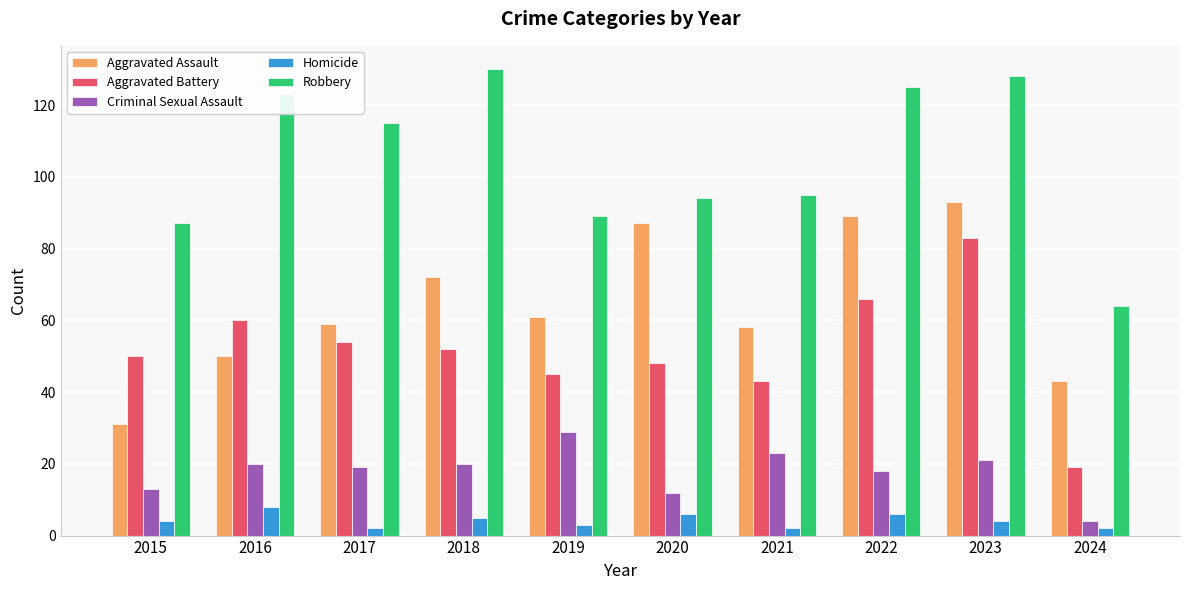

At which category is the sum across all series the highest?

2023